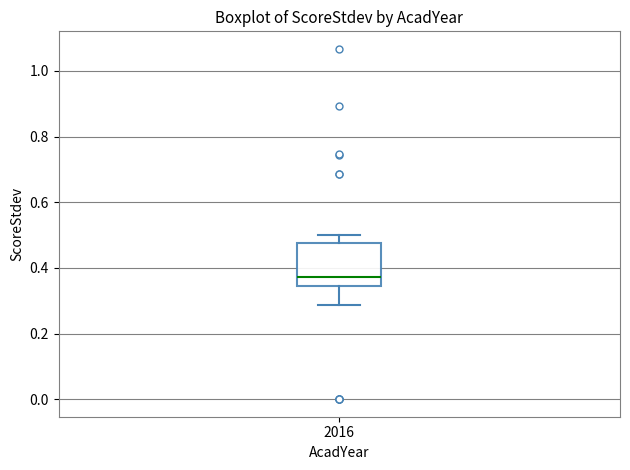

Where does the median line of the box at x = 2016 sit on the y-axis? The values are not printed on the chart, so give them approximately, as read against the axis.

0.38